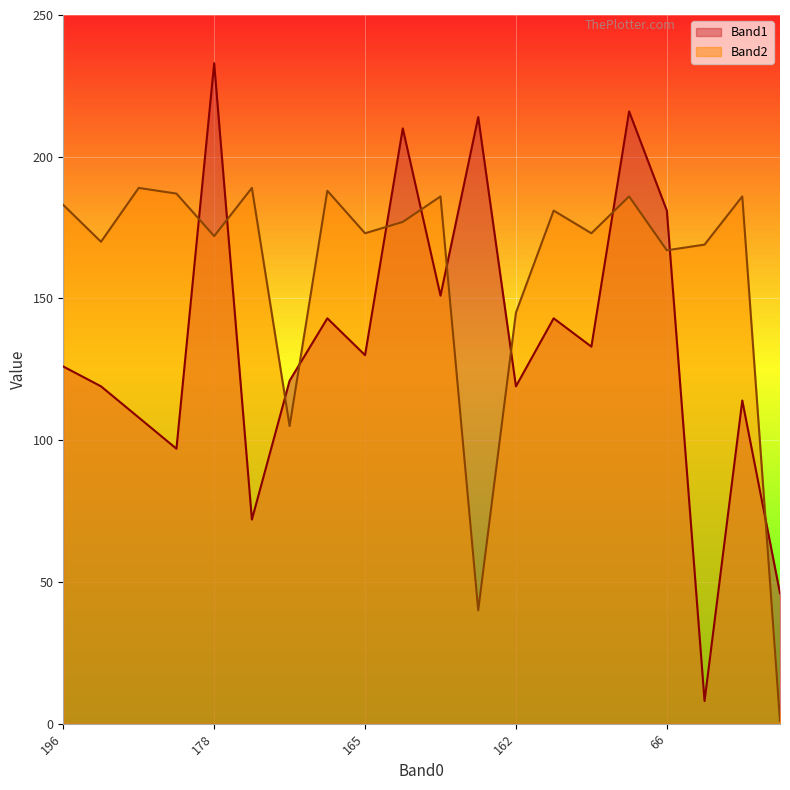

Between which two adjacent categories do Band2 and Band1 first intersect?

14 and 178